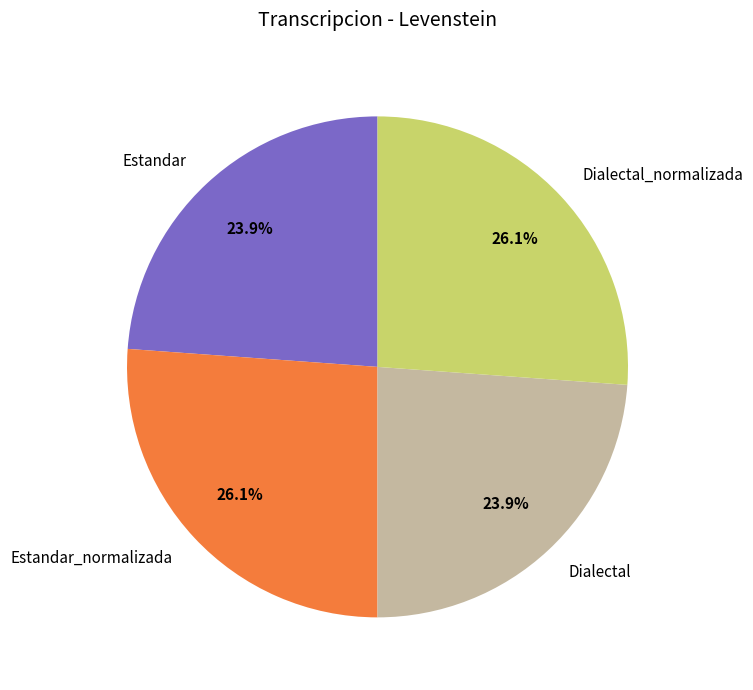

To the nearest percent, what percentage of the pie is Dialectal?

24%